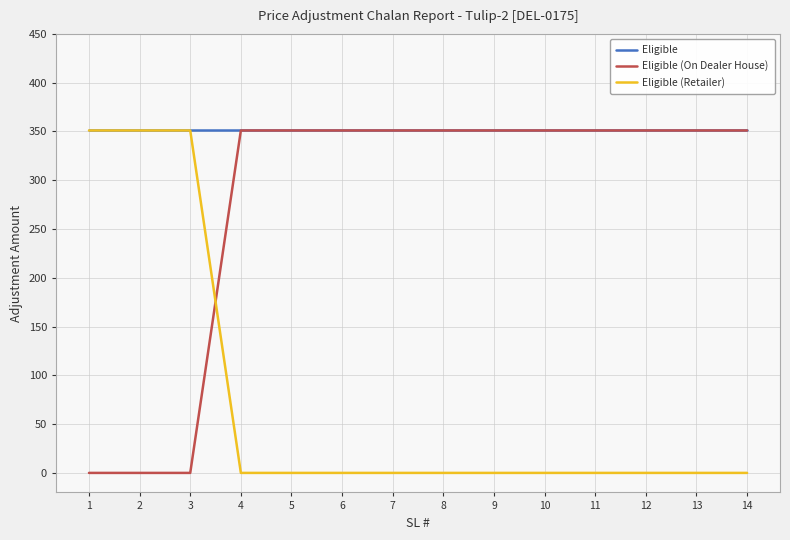

What is the difference between the highest and lowest values at 5?

351